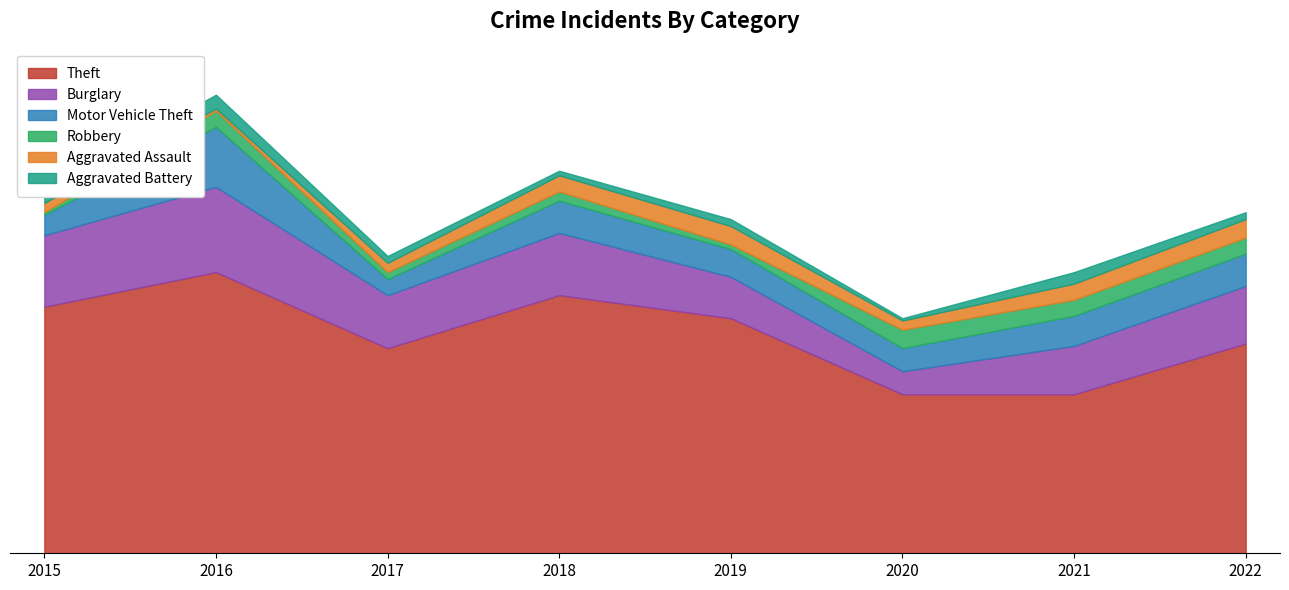

Rank the categories by Aggravated Battery value from lowest to highest.

2020, 2018, 2017, 2019, 2022, 2021, 2015, 2016